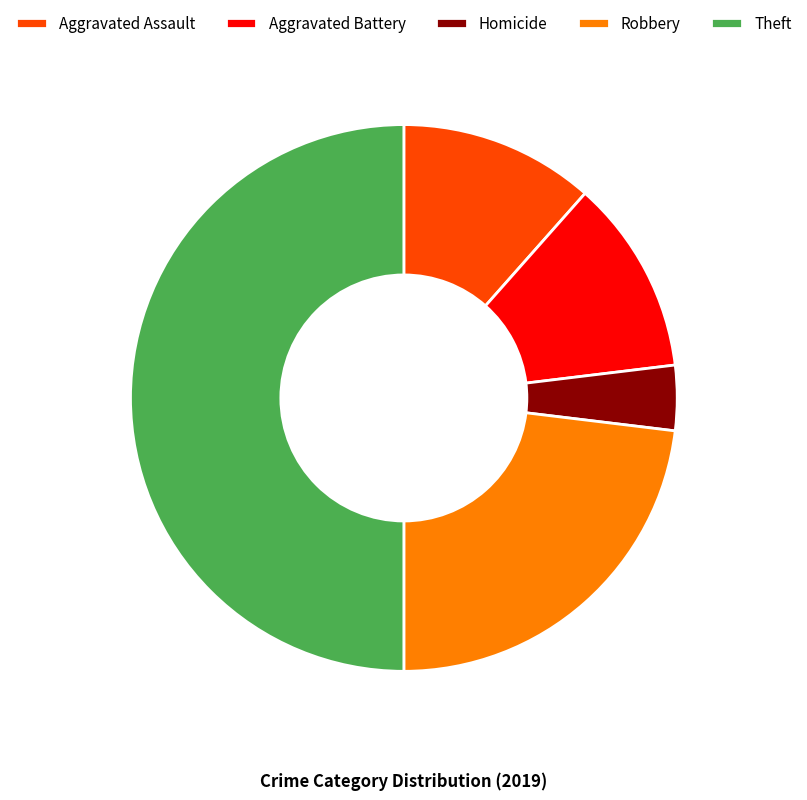

True or false: Robbery accounts for 31% of the total.

False